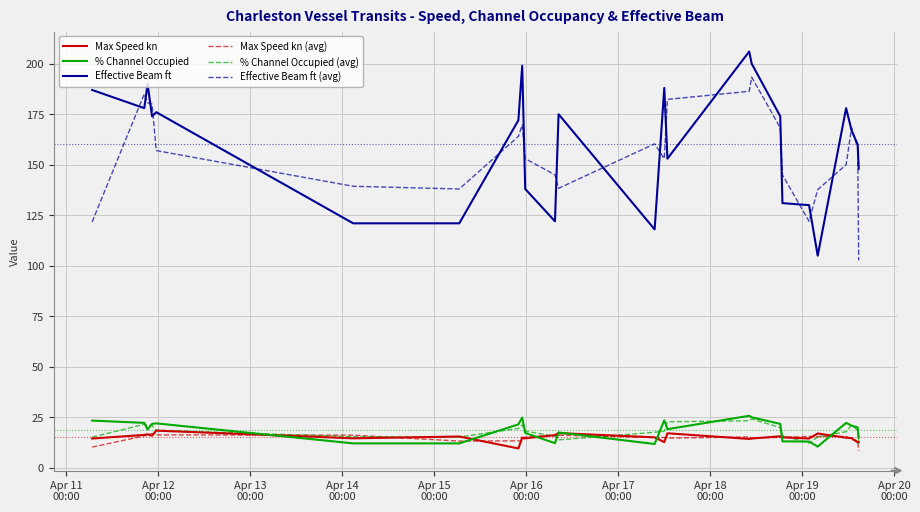

True or false: Effective Beam ft and % Channel Occupied intersect in this chart.

False